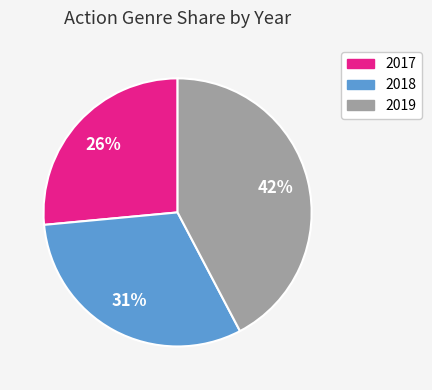

Which category has the biggest portion of the pie?

2019